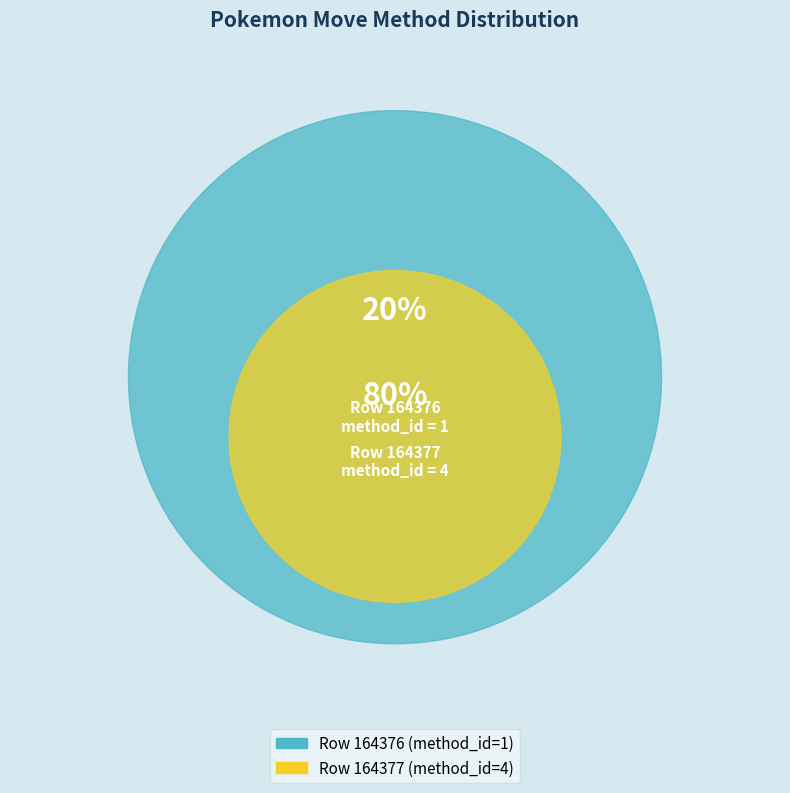

The 164377 slice represents 71% of the pie. True or false?

False